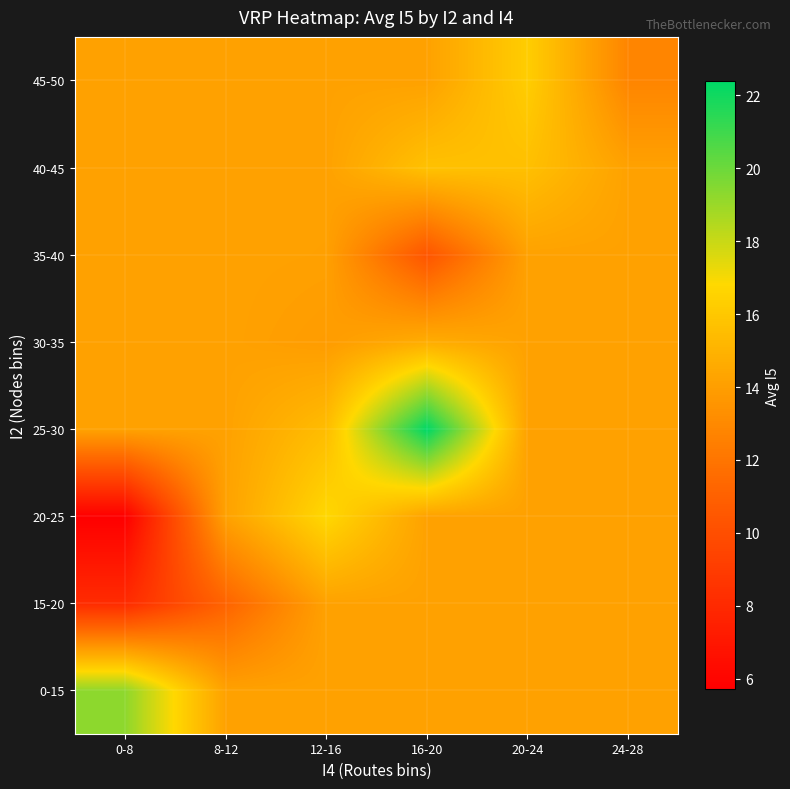

At 24-28, list the series in order from smallest to largest.

45-50, 0-15, 15-20, 20-25, 25-30, 30-35, 35-40, 40-45